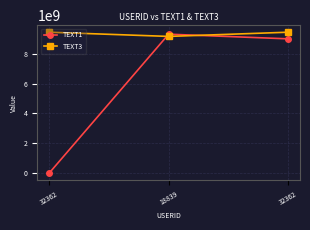

Count the number of data series in this chart.

2